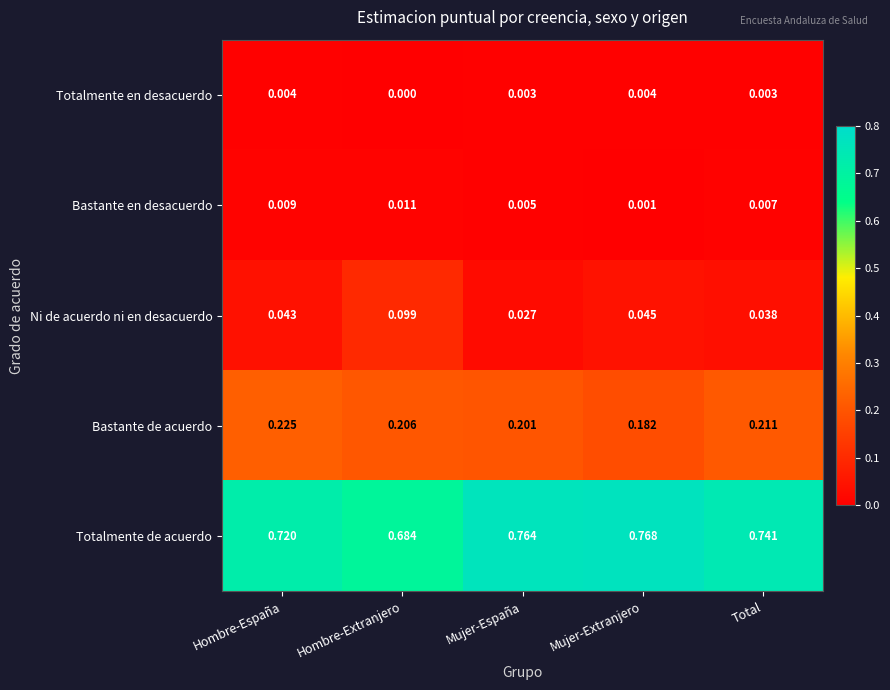

Which series has the largest total across all categories?

Totalmente de acuerdo